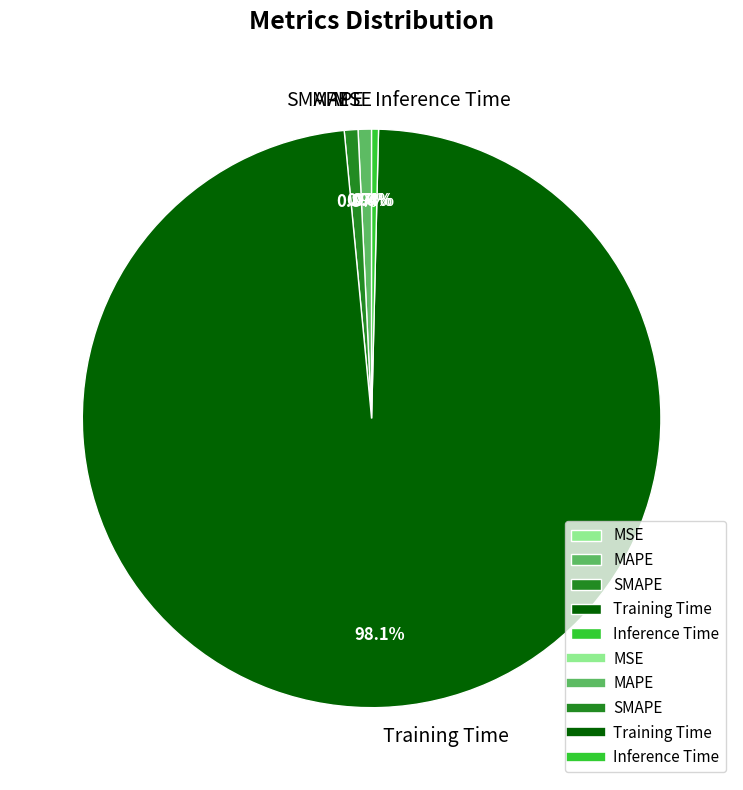

What percentage do MAPE and Inference Time together represent?

1.1%